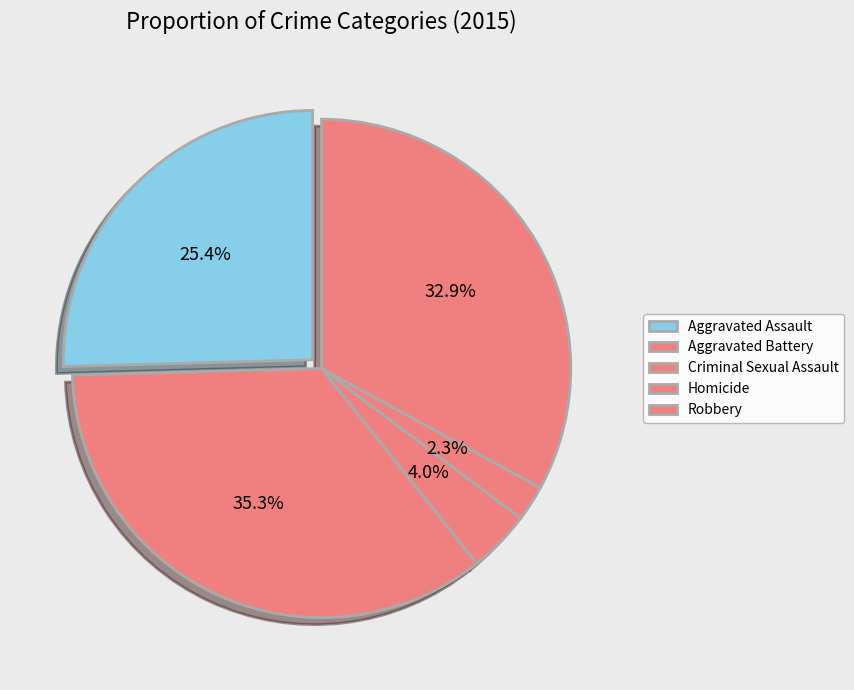

How many segments does this pie chart have?

5